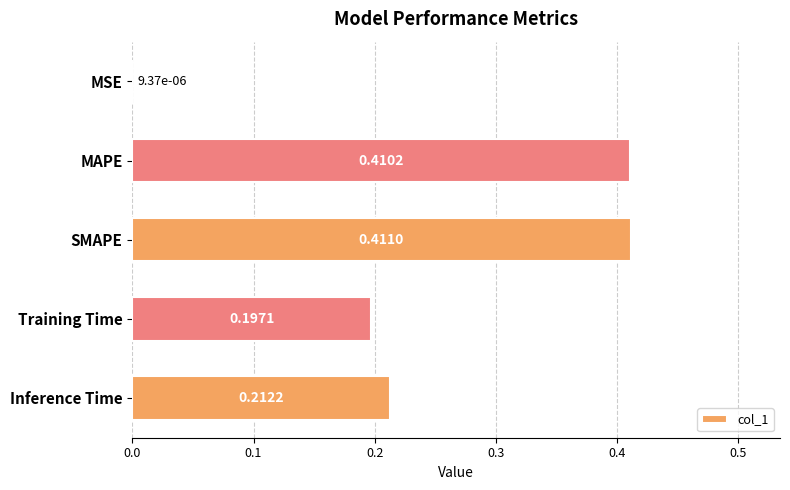

What is the sum of all values?

1.2